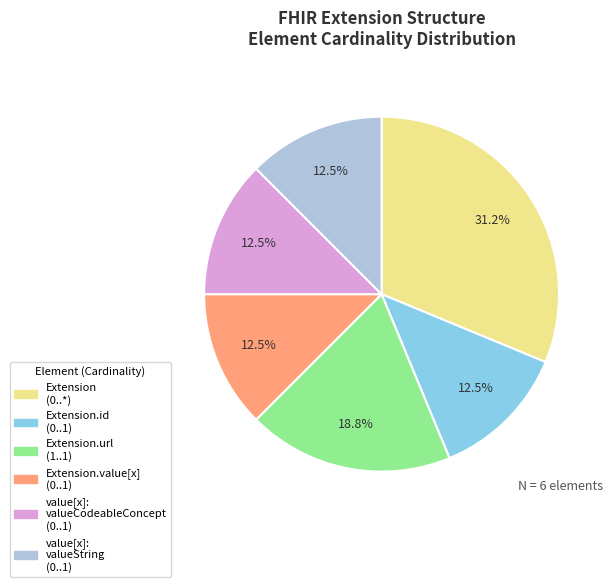

Does any single category account for the majority?

No